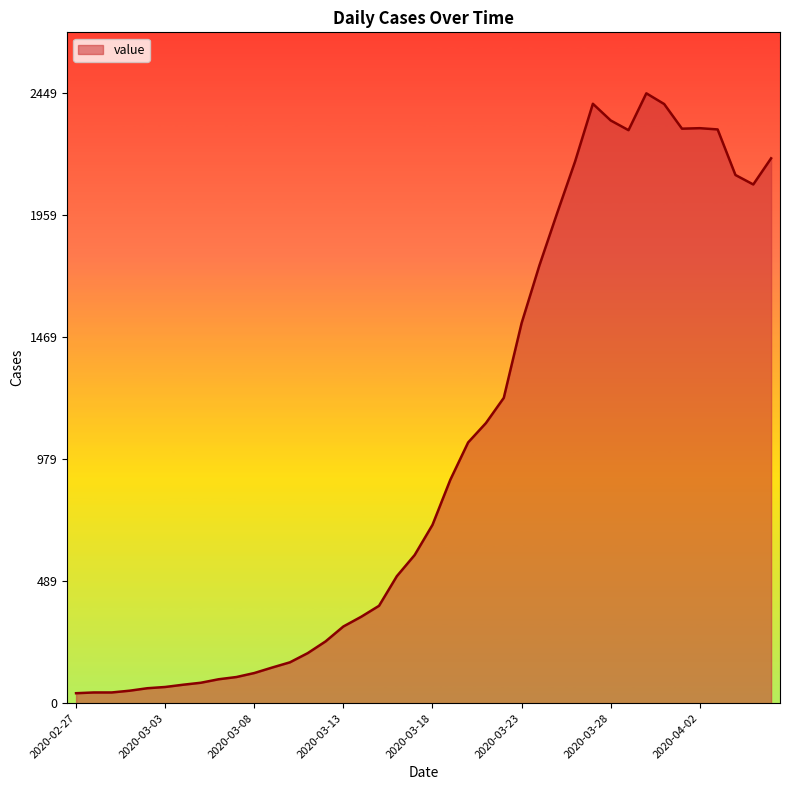

What is the difference between the maximum and minimum values?

2409